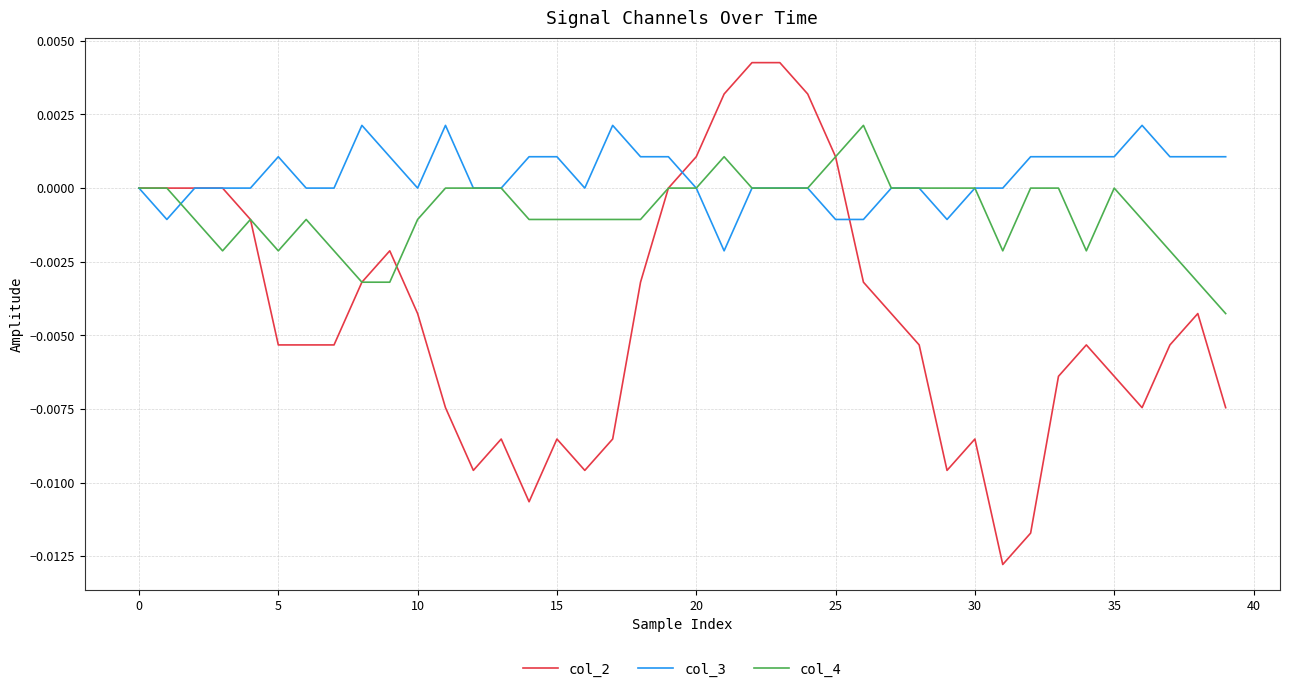

How many lines are shown in the chart?

3